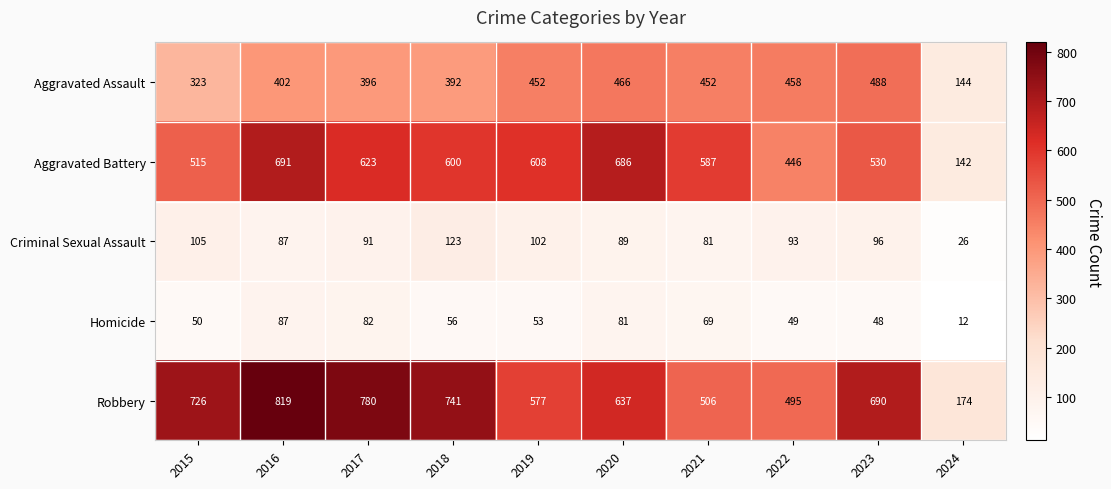

Between 2015 and 2022, which series saw the biggest shift?

Robbery